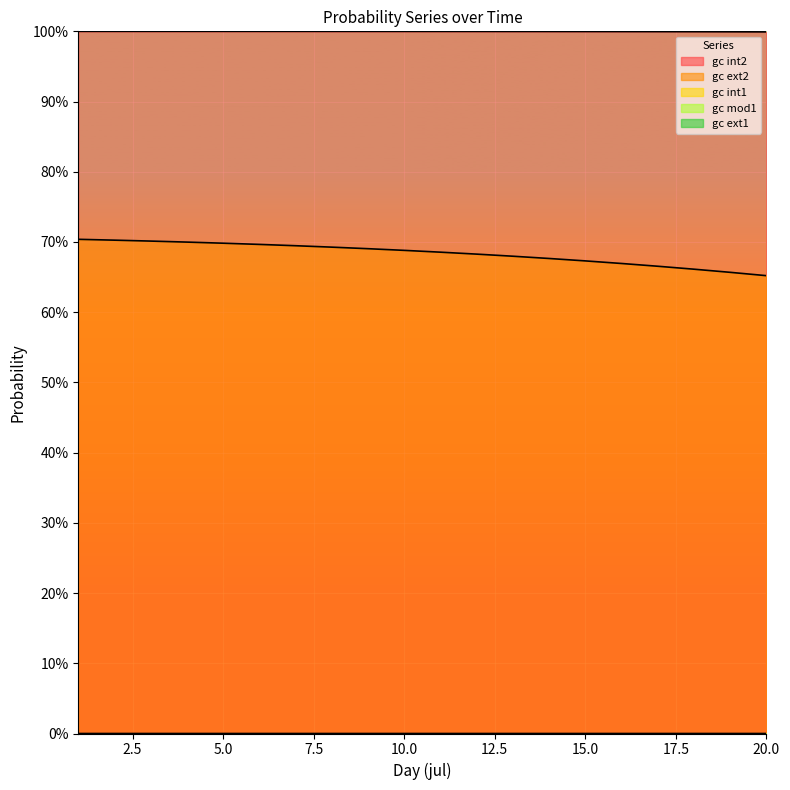

Reading right to left, extract all data points from this chart.

gc ext2: 0.7	0.7	0.7	0.7	0.7	0.7	0.7	0.7	0.7	0.7	0.7	0.7	0.7	0.7	0.7	0.7	0.7	0.7	0.7	0.7
gc int2: 1.0	1.0	1.0	1.0	1.0	1.0	1.0	1.0	1.0	1.0	1.0	1.0	1.0	1.0	1.0	1.0	1.0	1.0	1.0	1.0
gc mod1: 0.0	0.0	0.0	0.0	0.0	0.0	0.0	0.0	0.0	0.0	0.0	0.0	0.0	0.0	0.0	0.0	0.0	0.0	0.0	0.0